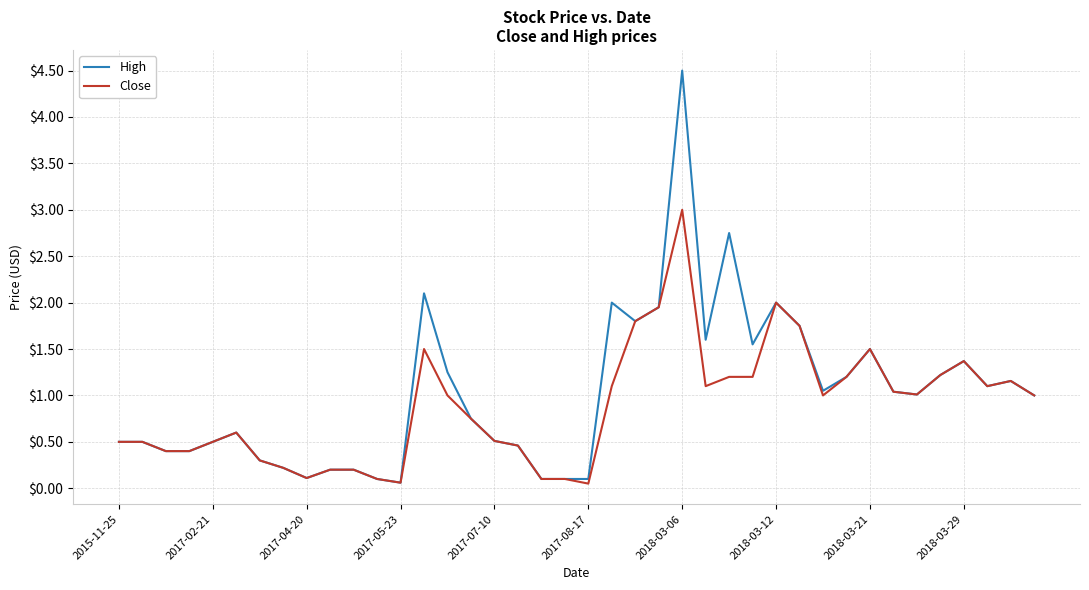

What is the difference between the maximum and minimum values in the High series?

4.4